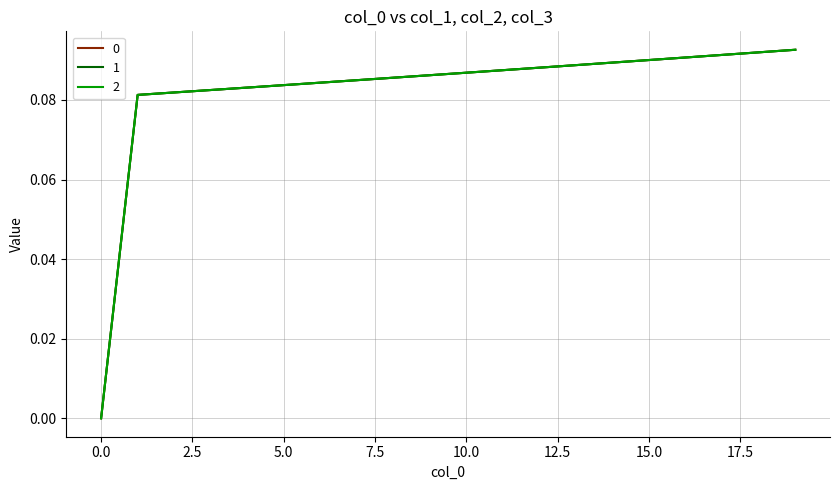

Does the chart have visible grid lines?

Yes